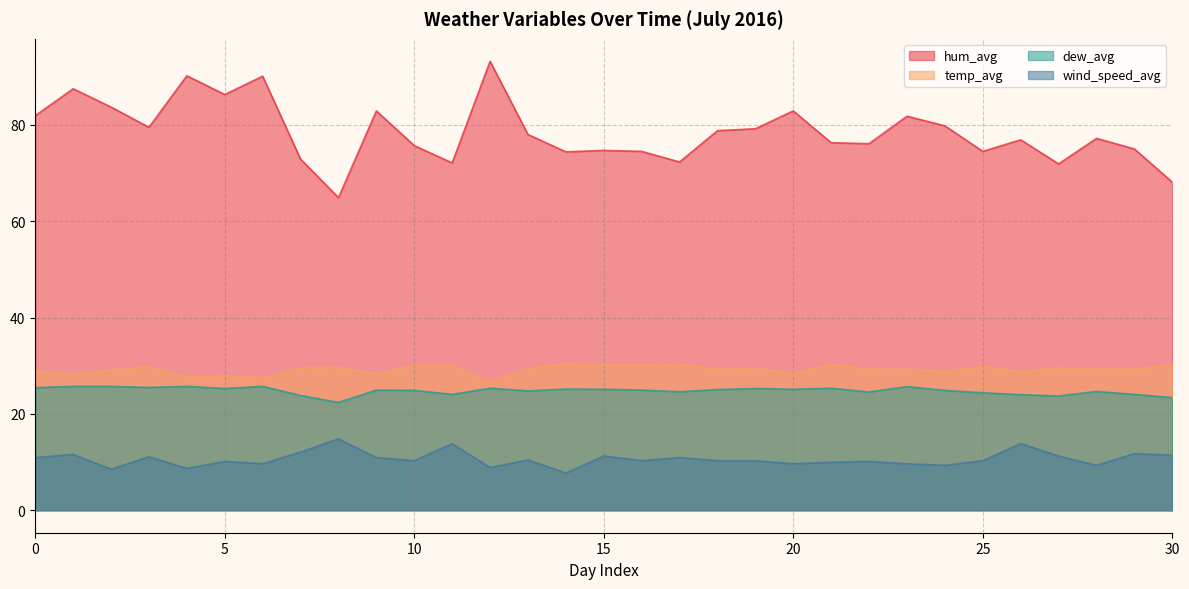

Is the value of dew_avg at 8 greater than the value of hum_avg at 3?

No